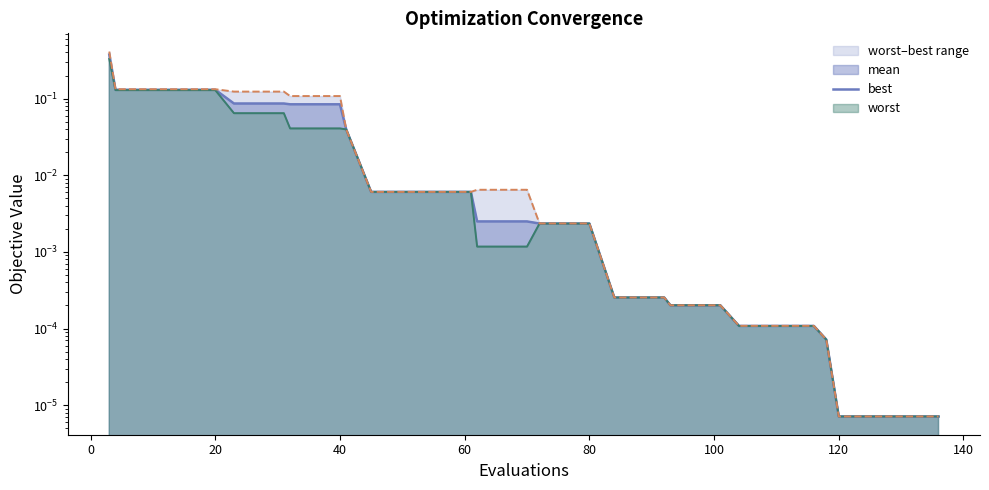

What is the difference between the second highest and second lowest values?

0.1